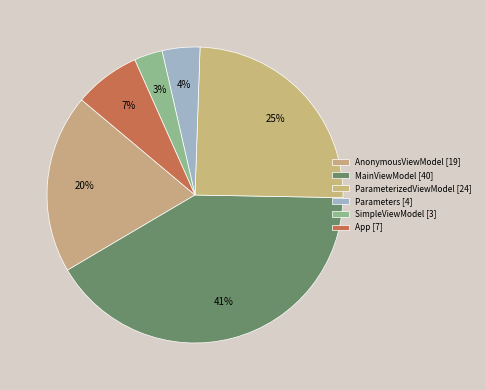

Which slice is the largest?

MainViewModel